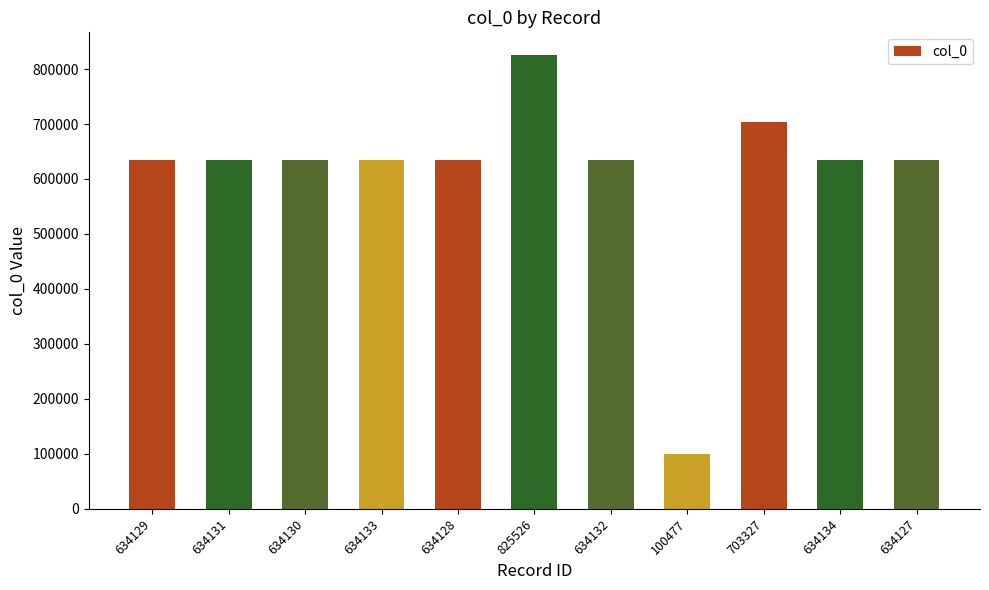

Which label corresponds to the smallest value in the chart?

100477